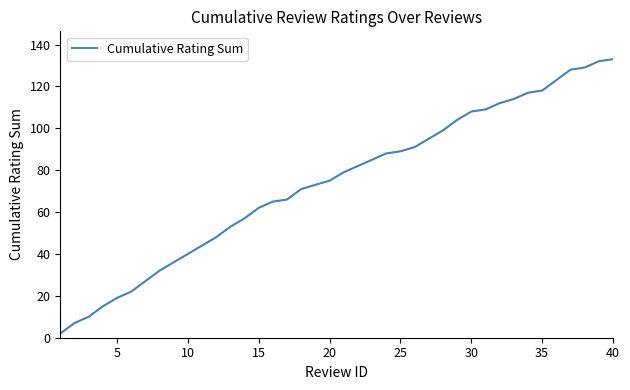

True or false: the data shows 40 at 10.

True